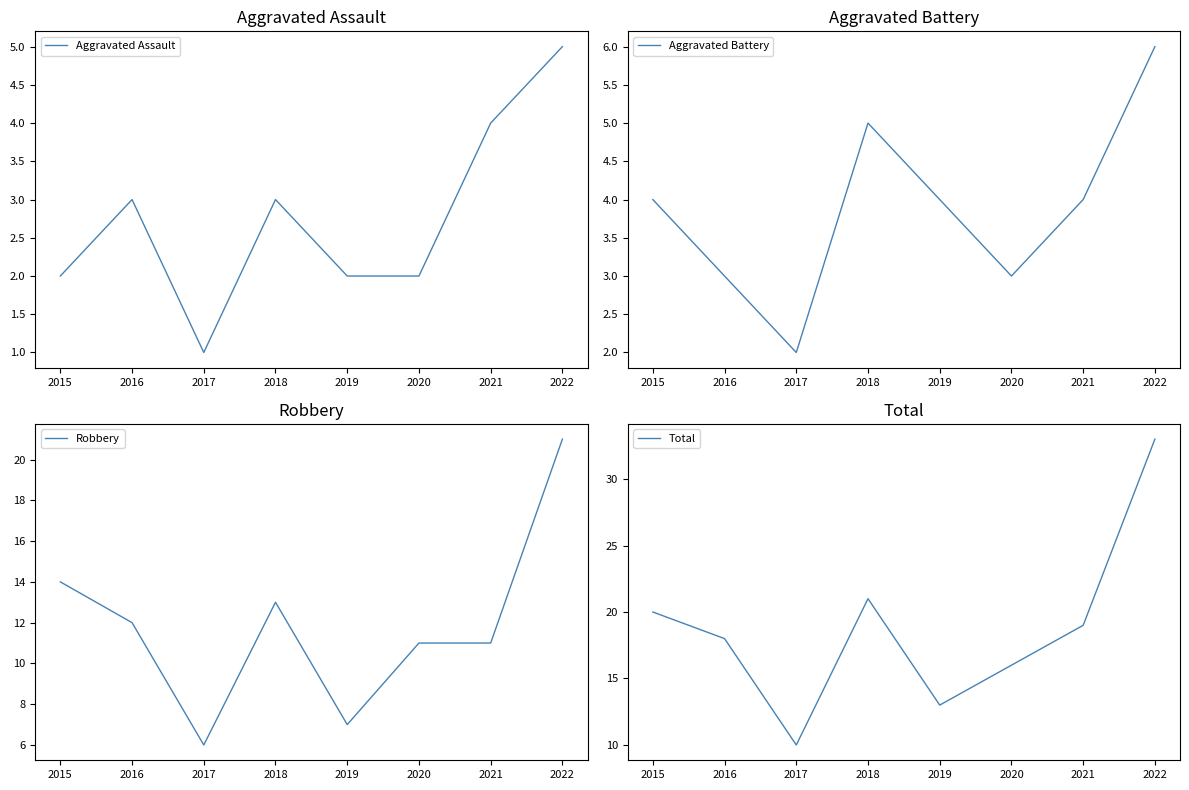

Reading left to right, list all the values displayed in this chart.

Aggravated Assault: 2015=2	2016=3	2017=1	2018=3	2019=2	2020=2	2021=4	2022=5
Aggravated Battery: 2015=4	2016=3	2017=2	2018=5	2019=4	2020=3	2021=4	2022=6
Robbery: 2015=14	2016=12	2017=6	2018=13	2019=7	2020=11	2021=11	2022=21
Total: 2015=20	2016=18	2017=10	2018=21	2019=13	2020=16	2021=19	2022=33